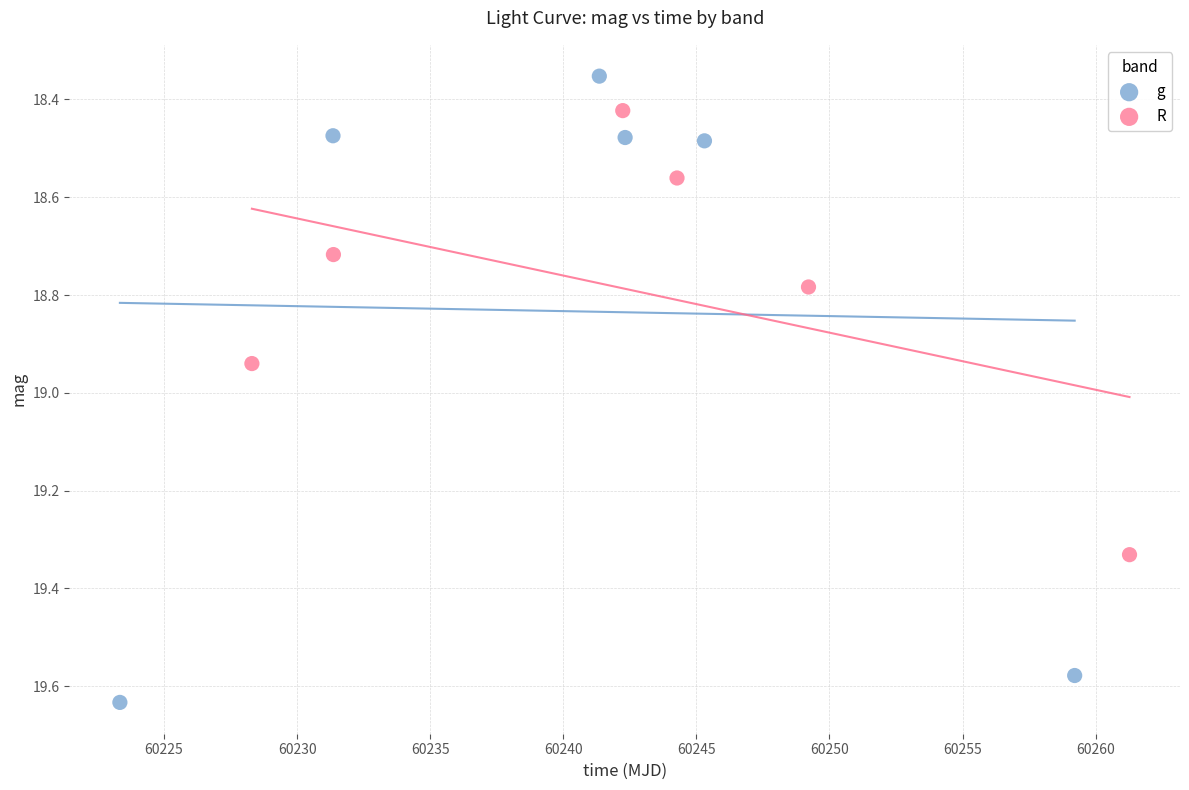

Which series contains the lowest Y value?

g